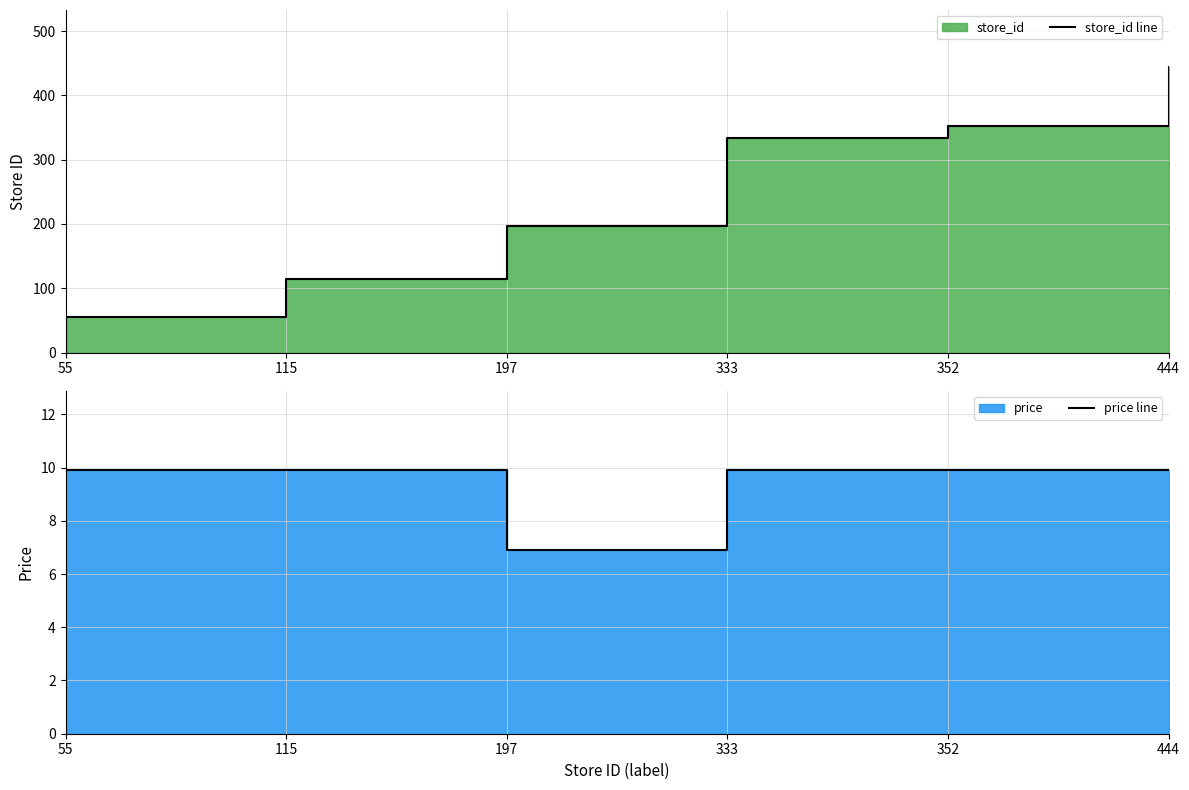

What is the difference between the maximum and second lowest values in the store_id line series?

329.0